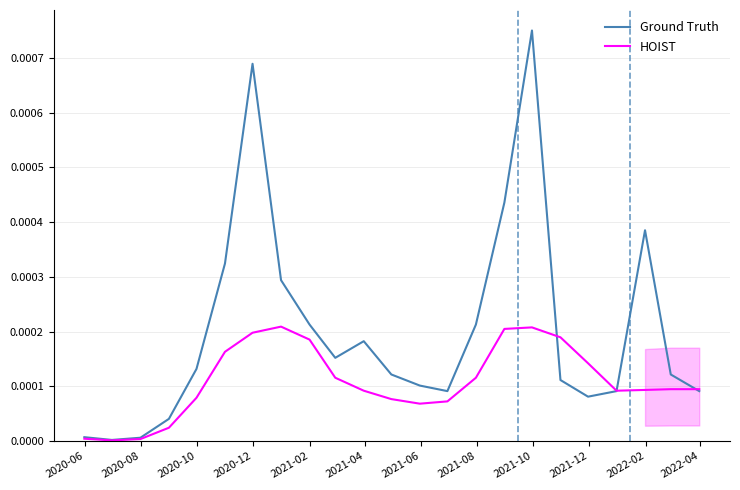

Between 2022-02 and 2020-10, which is larger?

2022-02